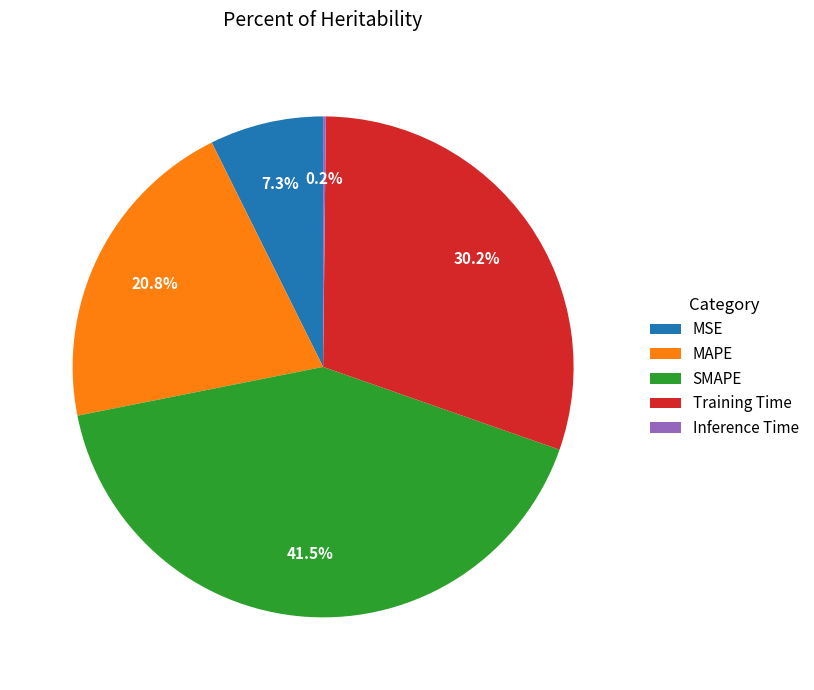

Is there a majority slice in this chart?

No